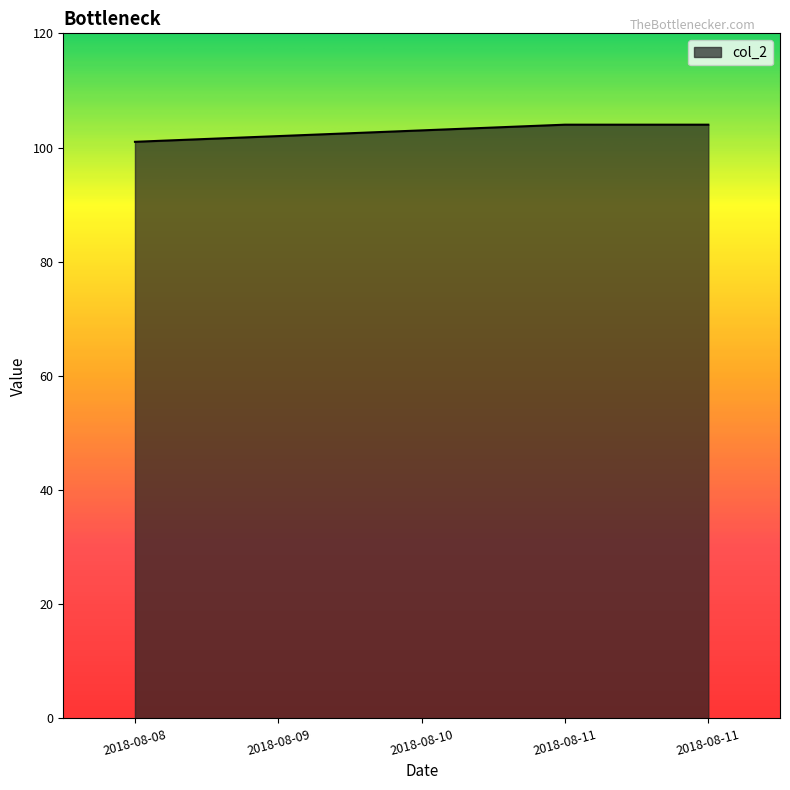

What is the sum of all values?

514